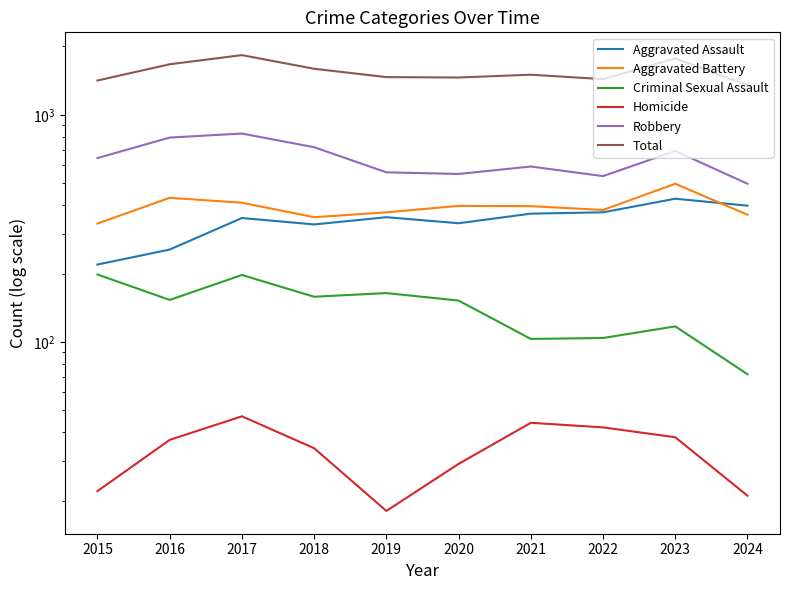

Rank the series at 2021 from lowest to highest value.

Homicide, Criminal Sexual Assault, Aggravated Assault, Aggravated Battery, Robbery, Total